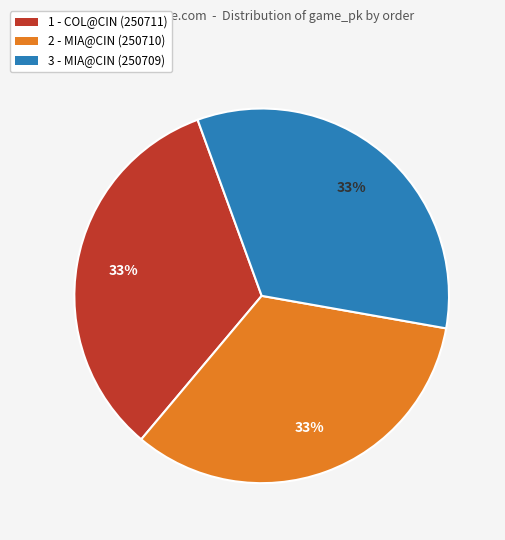

Is the sum of 1 - COL@CIN (250711) and 2 - MIA@CIN (250710) greater than half?

Yes